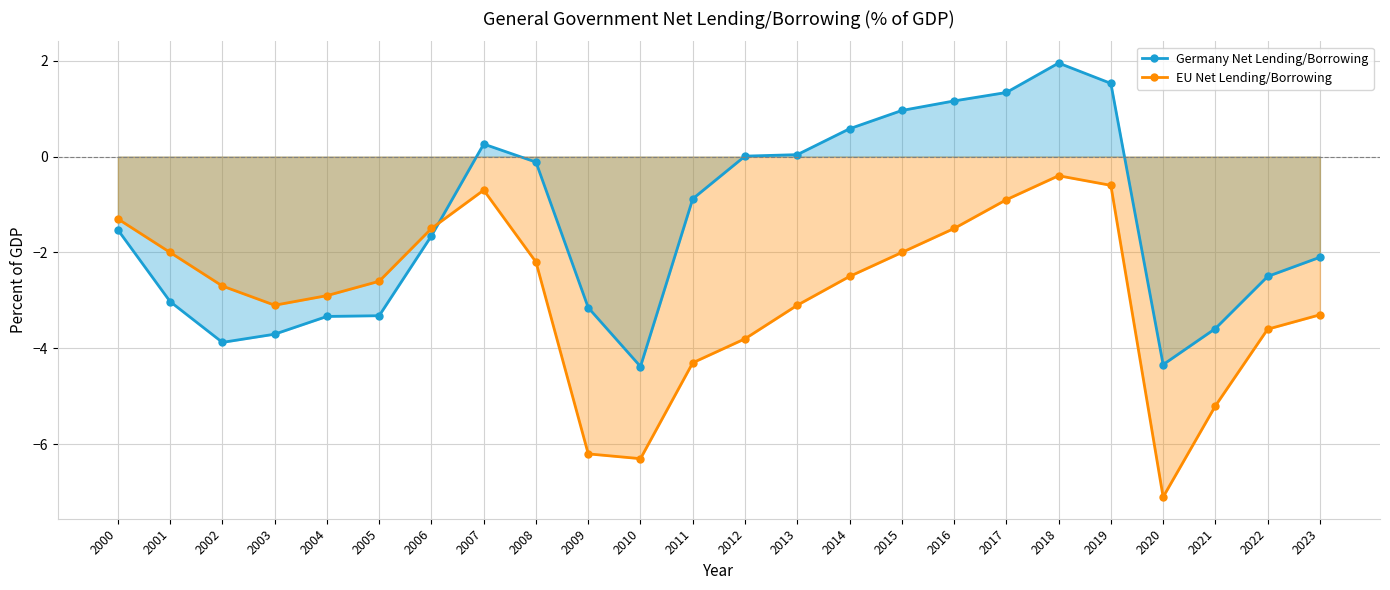

Where does the EU Net Lending/Borrowing series first go above -2?

2000